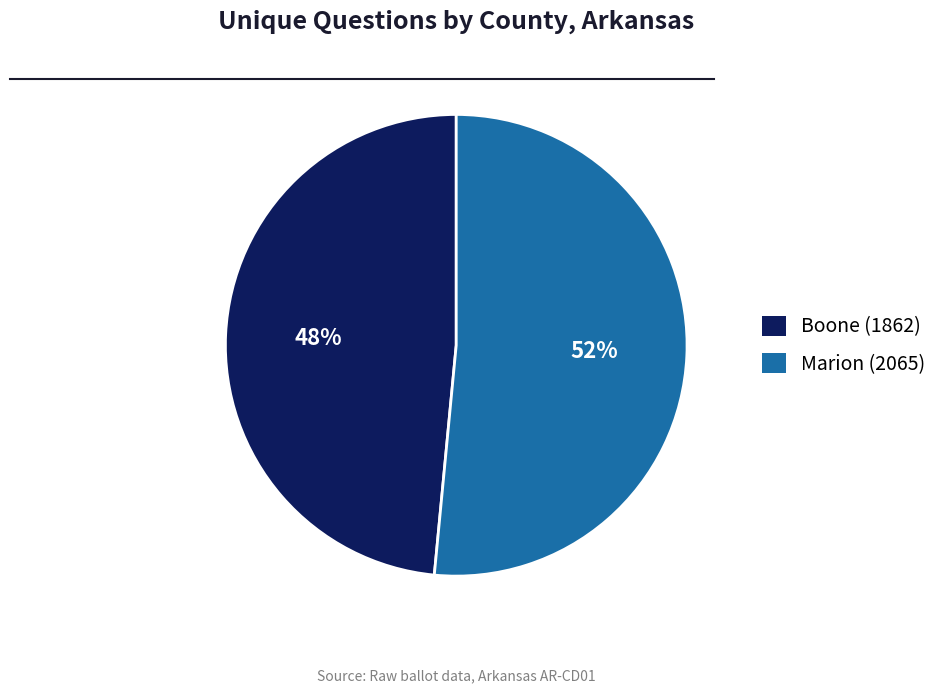

Does any single category account for the majority?

Yes